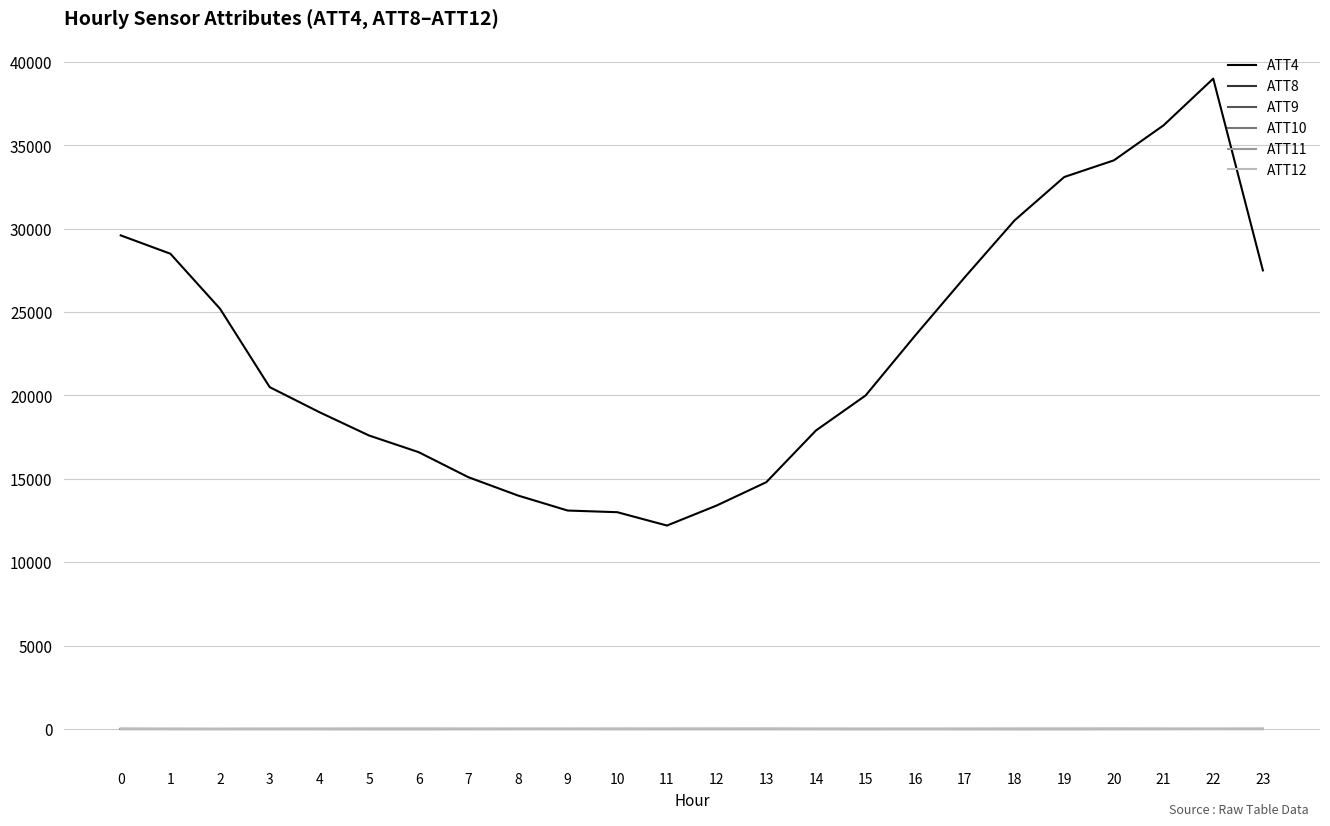

Is the value of ATT4 at 16 greater than the value of ATT8 at 23?

Yes